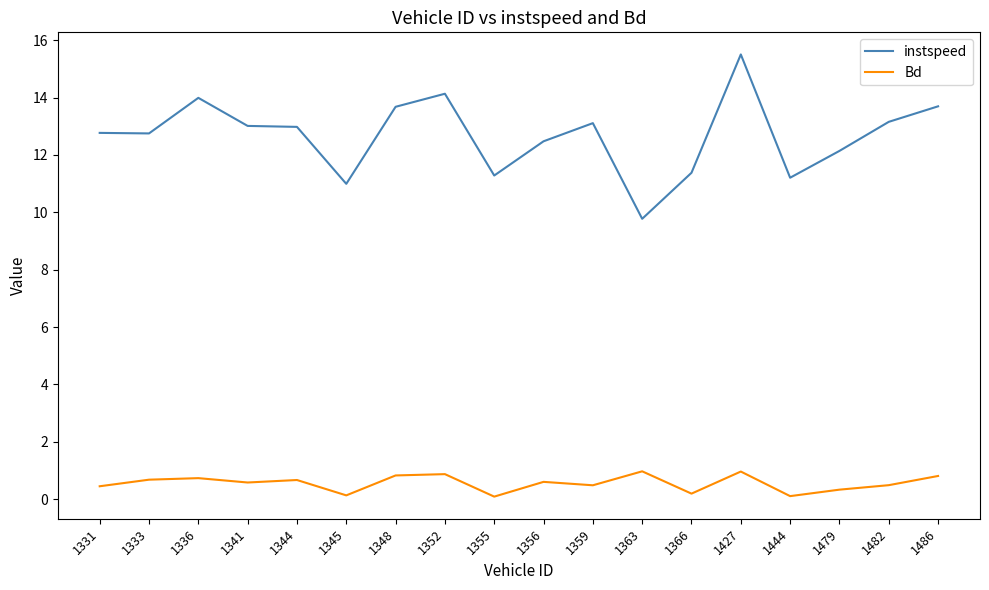

Which series has the largest total across all categories?

instspeed